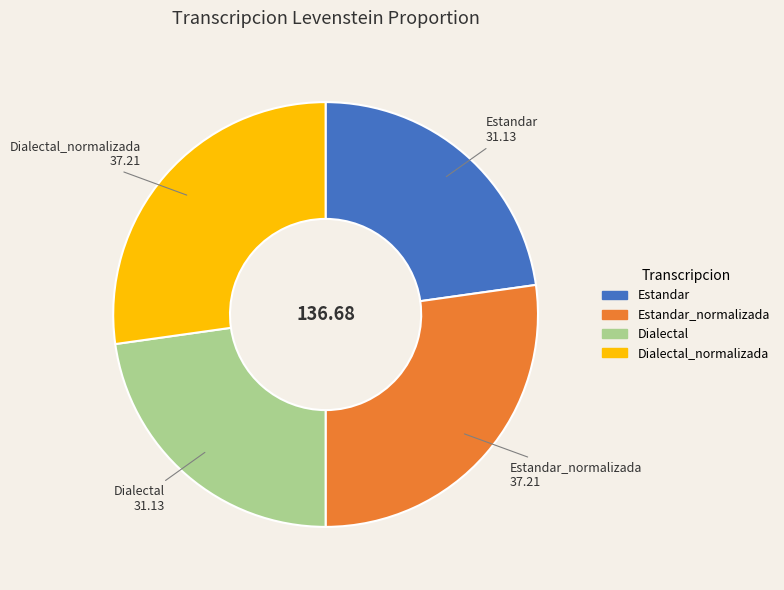

Does Estandar account for over 50% of the chart?

No